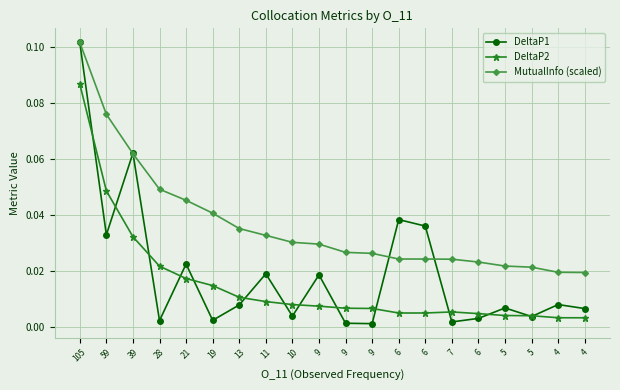

How many lines are shown in the chart?

3